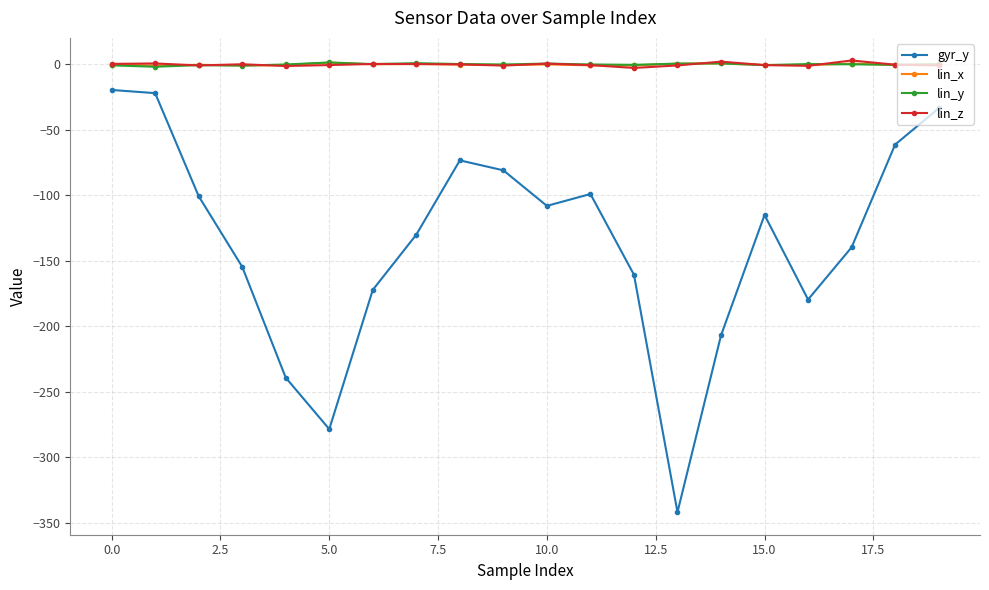

True or false: gyr_y and lin_x cross at least once.

False